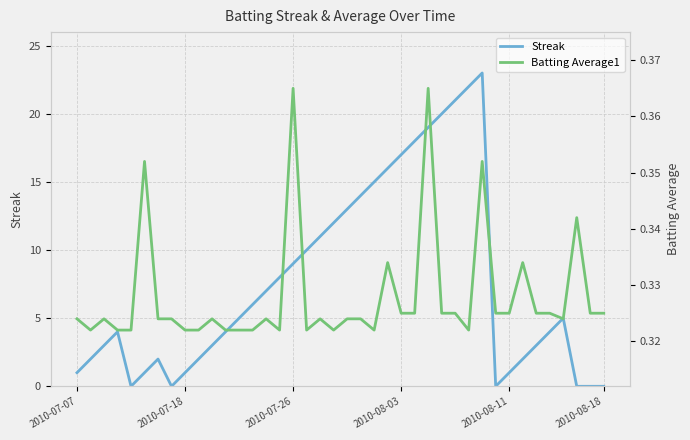

What is the maximum value for Streak?

23